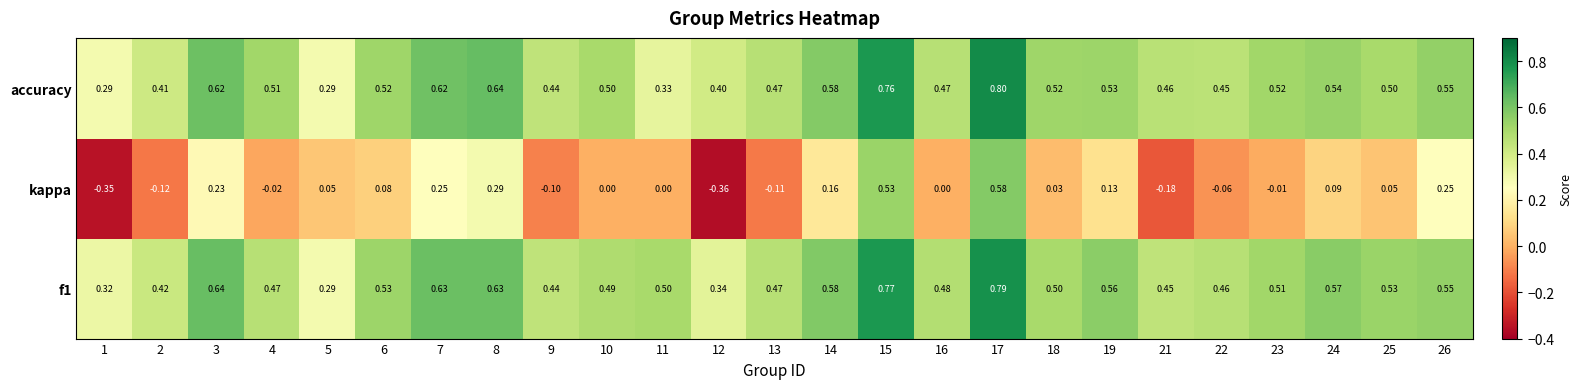

Which series has the largest range (max minus min)?

kappa